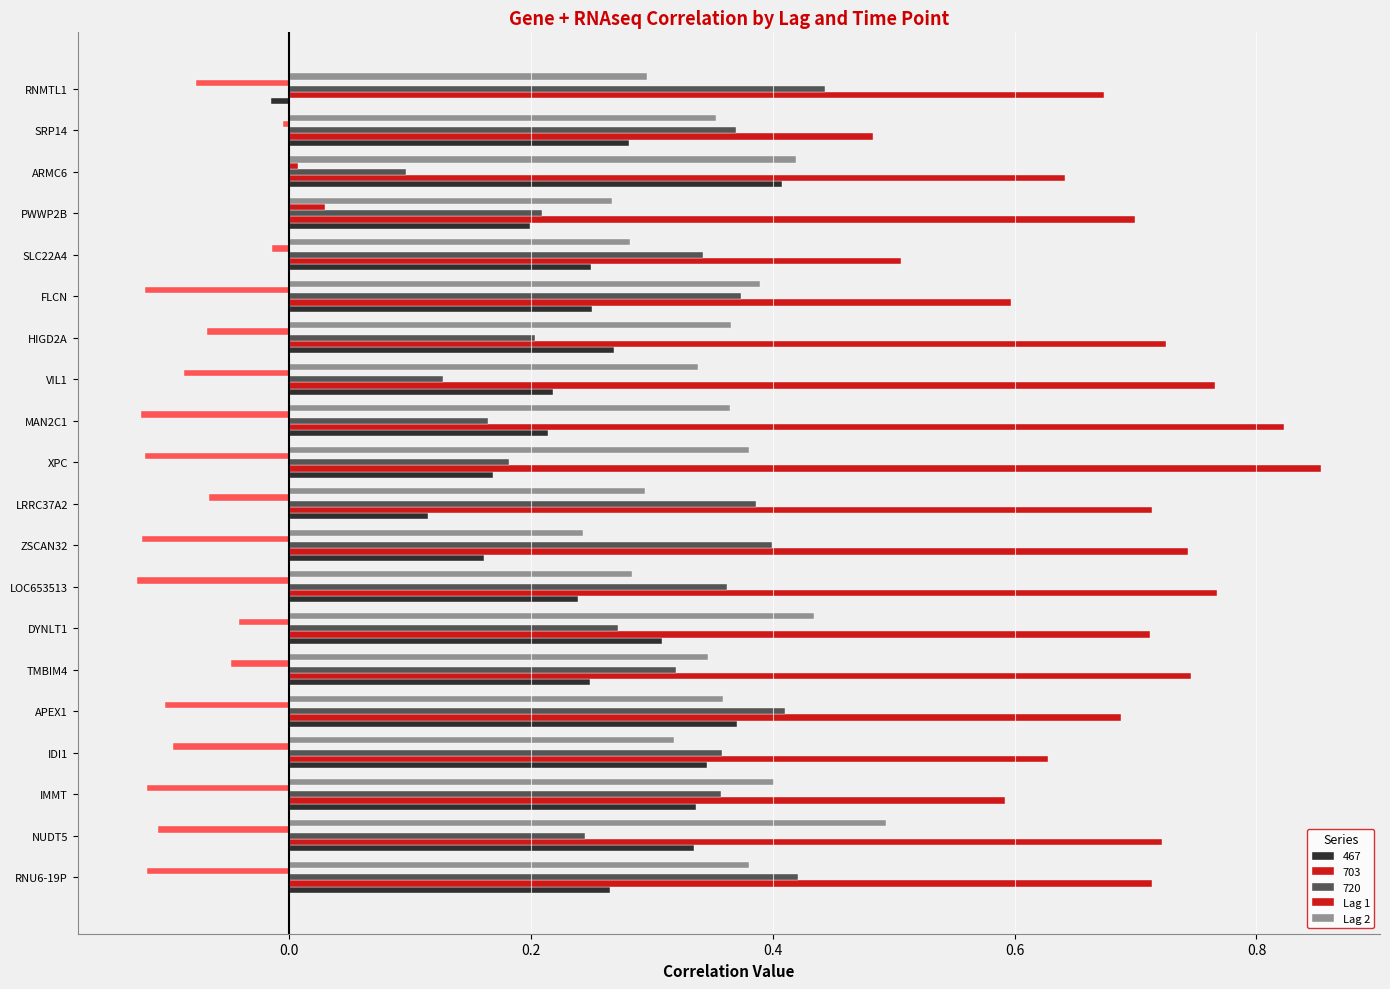

What are all the series names shown in the legend?

Lag 1, Lag 2